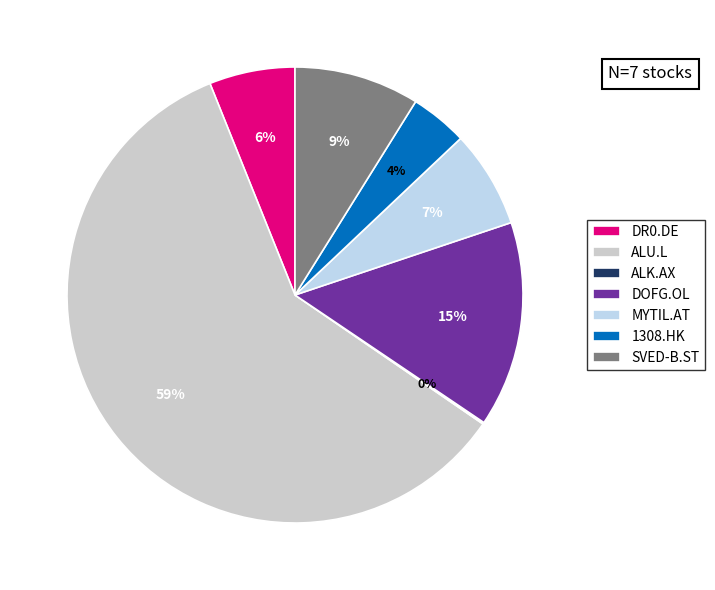

Which category has the smallest portion of the pie?

ALK.AX